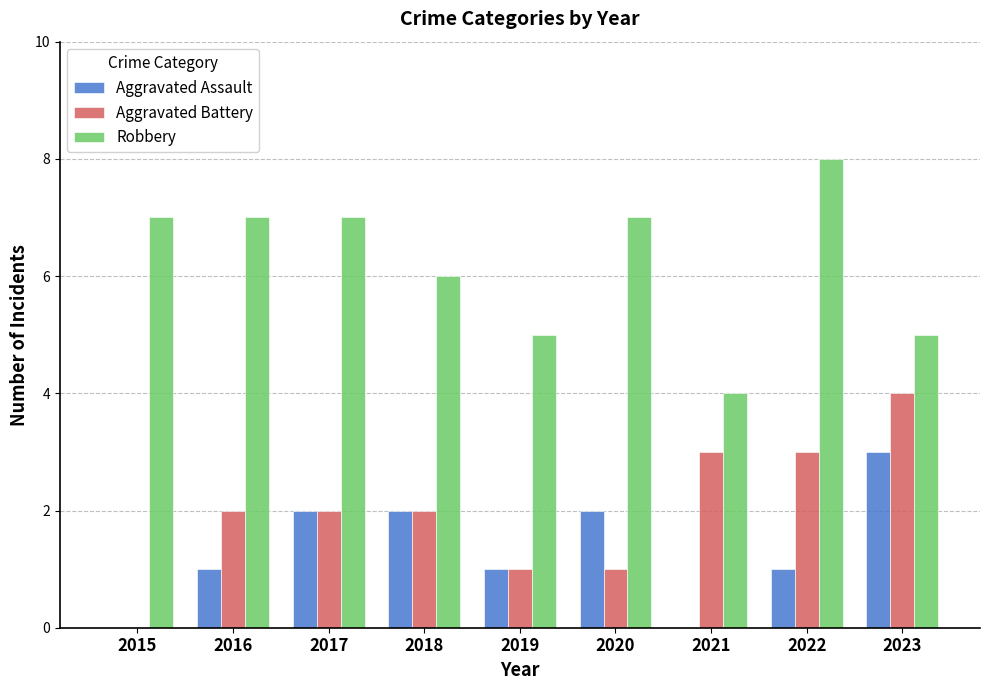

Which category has the highest value in the Aggravated Battery series?

2023